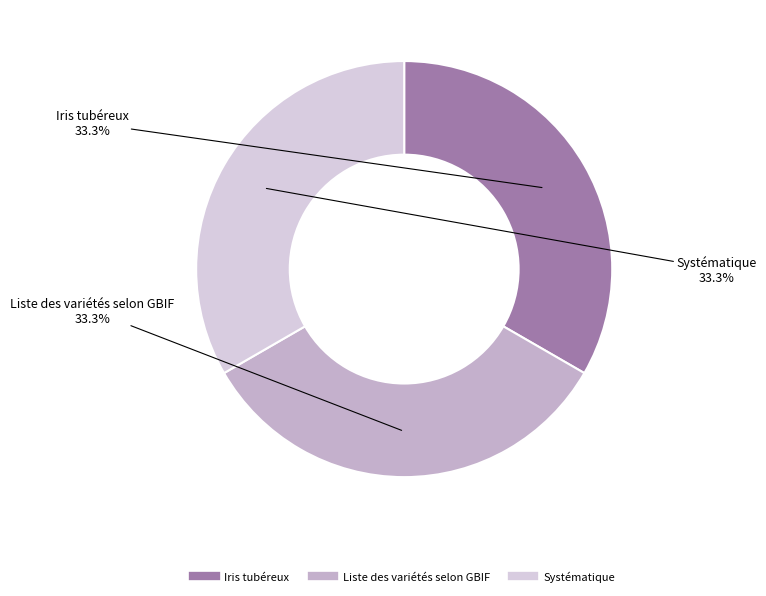

Is it true that Liste des variétés selon GBIF is 33% of the pie?

True